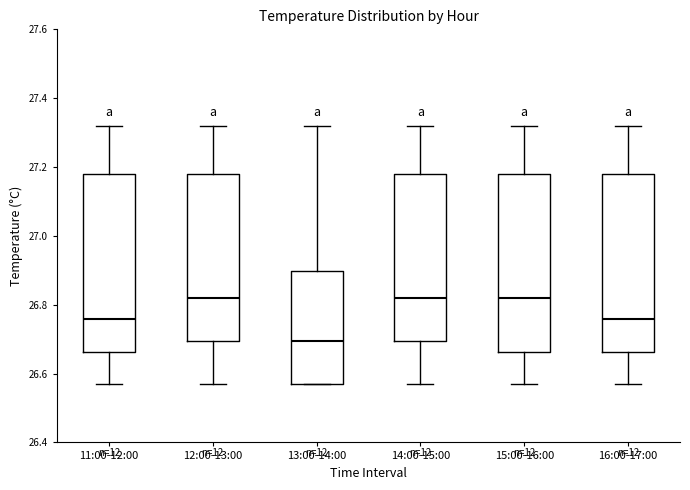

Reading left to right, read every box against the y-axis: the position of its median line, the range the box covers, and the ends of its whiskers. The values are not printed on the chart, so give them approximately, as read against the axis.

11:00-12:00: median 26.76, box 26.66 to 27.18, whiskers 26.58 to 27.32
12:00-13:00: median 26.82, box 26.70 to 27.18, whiskers 26.58 to 27.32
13:00-14:00: median 26.70, box 26.58 to 26.90, whiskers 26.58 to 27.32
14:00-15:00: median 26.82, box 26.70 to 27.18, whiskers 26.58 to 27.32
15:00-16:00: median 26.82, box 26.66 to 27.18, whiskers 26.58 to 27.32
16:00-17:00: median 26.76, box 26.66 to 27.18, whiskers 26.58 to 27.32